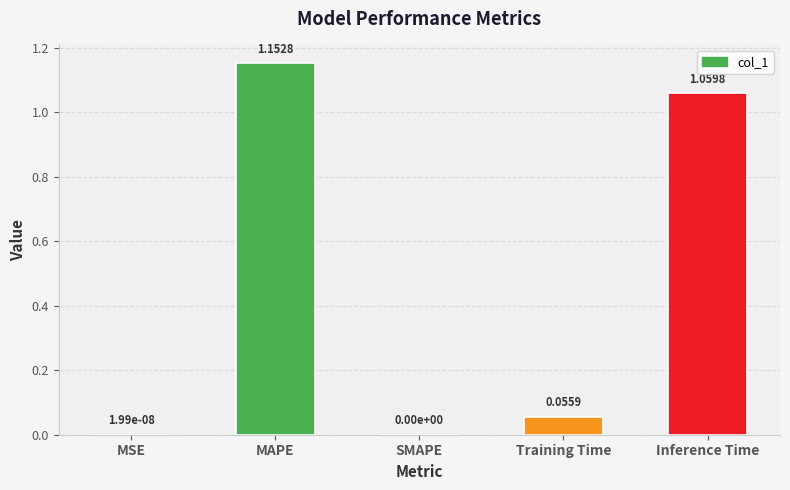

How many data points are above 0?

4